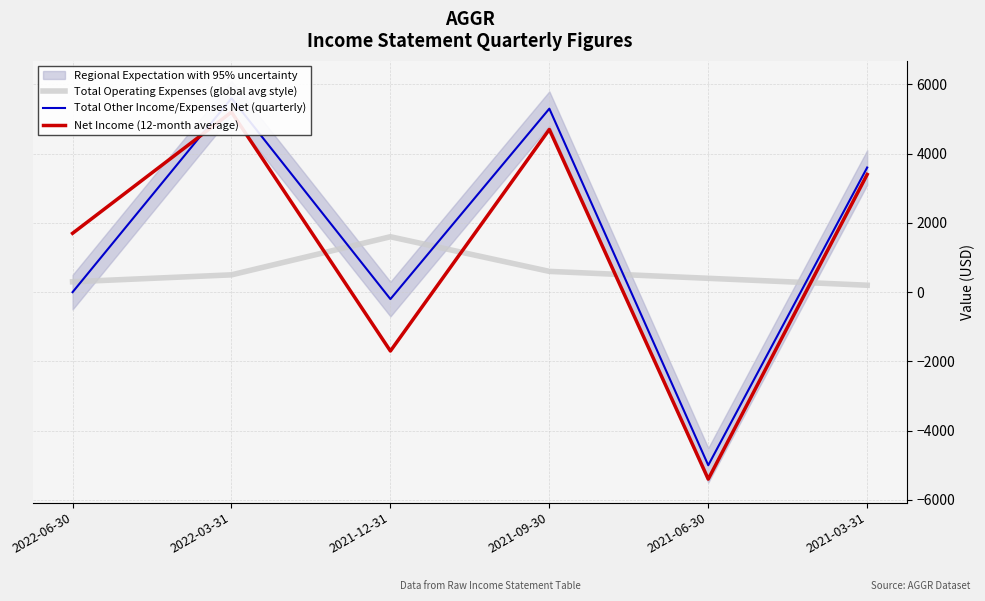

Rank the series by their maximum value, from highest to lowest.

Total Other Income/Expenses Net (quarterly), Net Income (12-month average), Total Operating Expenses (global avg style)